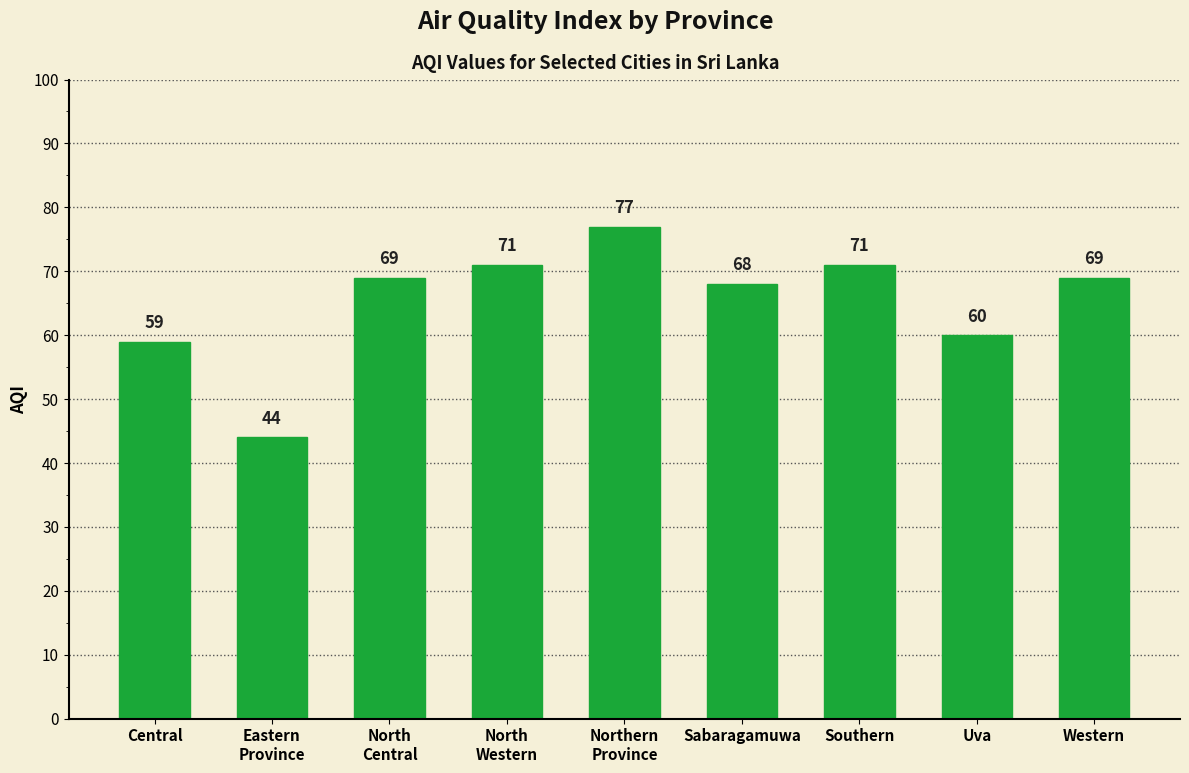

What is the value of the 4th bar from the left?

71